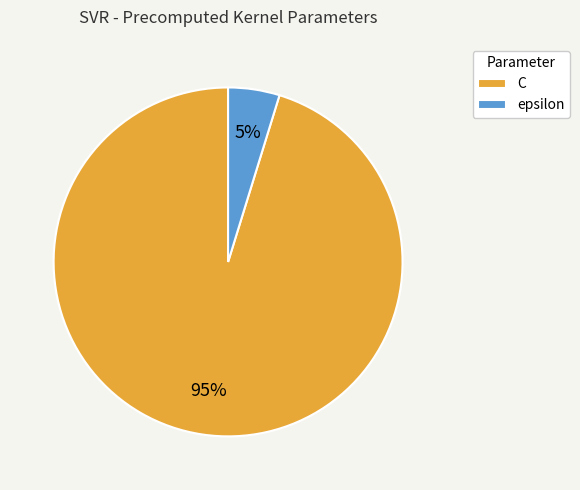

Does epsilon account for over 50% of the chart?

No